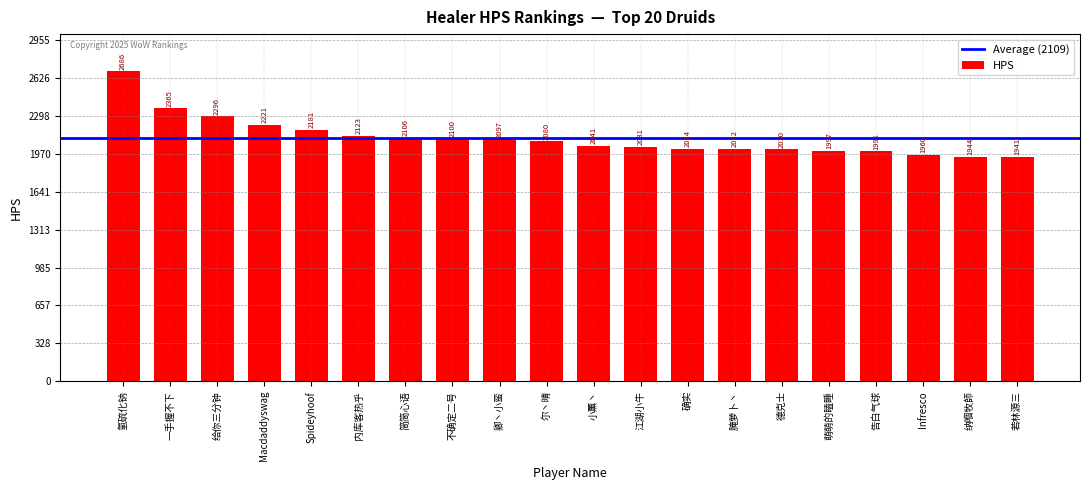

What is the label of the 14th bar from the right?

简简心语